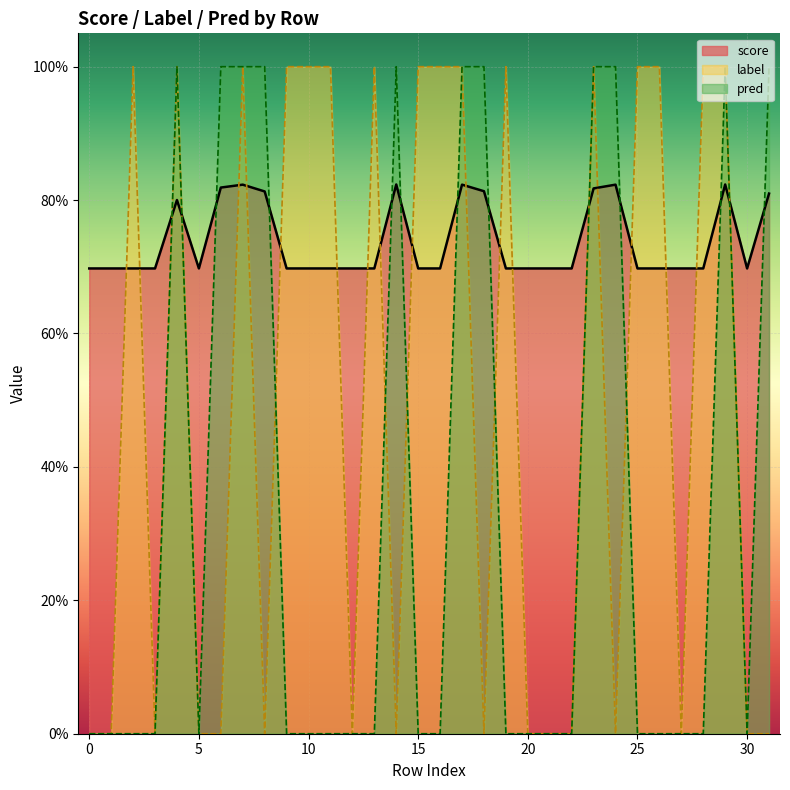

Count the score values in the range 0 to 1.

32